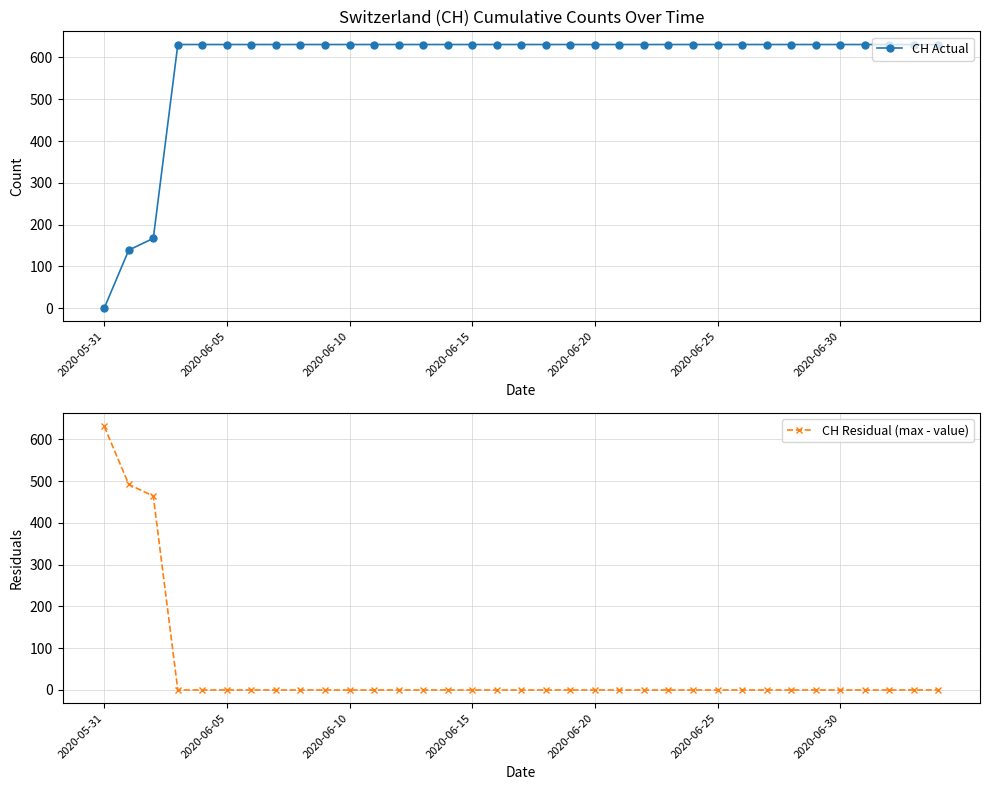

The value of CH Actual at 2020-06-15 is 335. True or false?

False